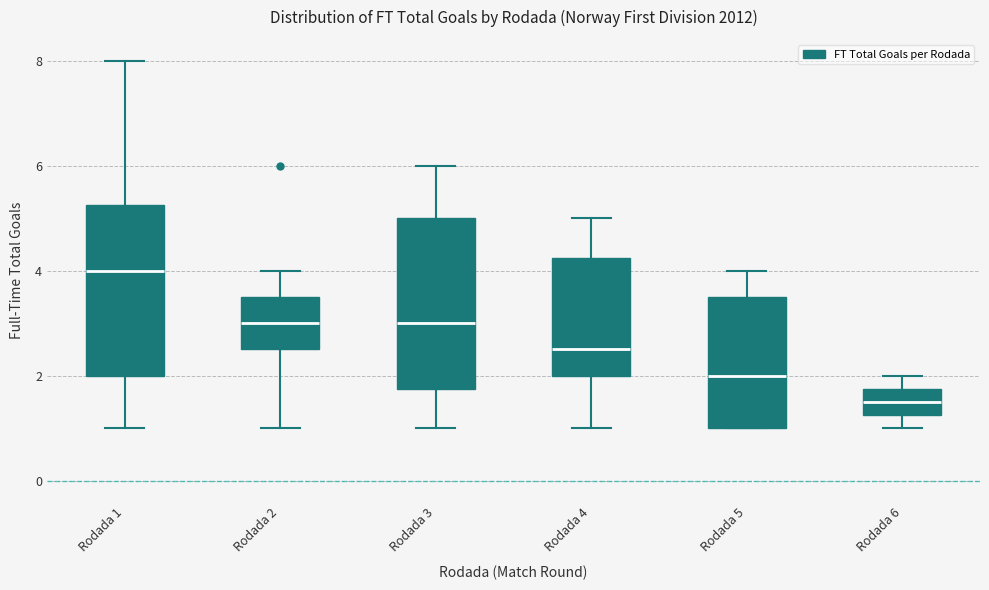

Reading left to right, transcribe this box plot: for each box, give where its median line is, the range the box spans, and where its two whiskers end, as read against the y-axis. The values are not printed on the chart, so give them approximately, as read against the axis.

Rodada 1: median 4.0, box 2.0 to 5.2, whiskers 1.0 to 8.0
Rodada 2: median 3.0, box 2.6 to 3.6, whiskers 1.0 to 4.0
Rodada 3: median 3.0, box 1.8 to 5.0, whiskers 1.0 to 6.0
Rodada 4: median 2.6, box 2.0 to 4.2, whiskers 1.0 to 5.0
Rodada 5: median 2.0, box 1.0 to 3.6, whiskers 1.0 to 4.0
Rodada 6: median 1.6, box 1.2 to 1.8, whiskers 1.0 to 2.0